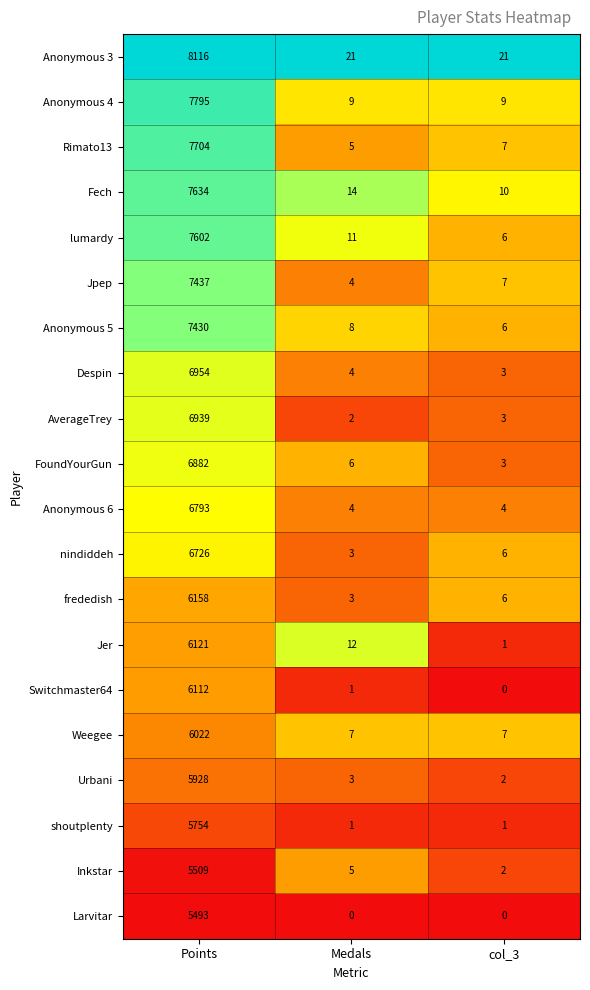

Is it true that Larvitar equals 0 at Medals?

True